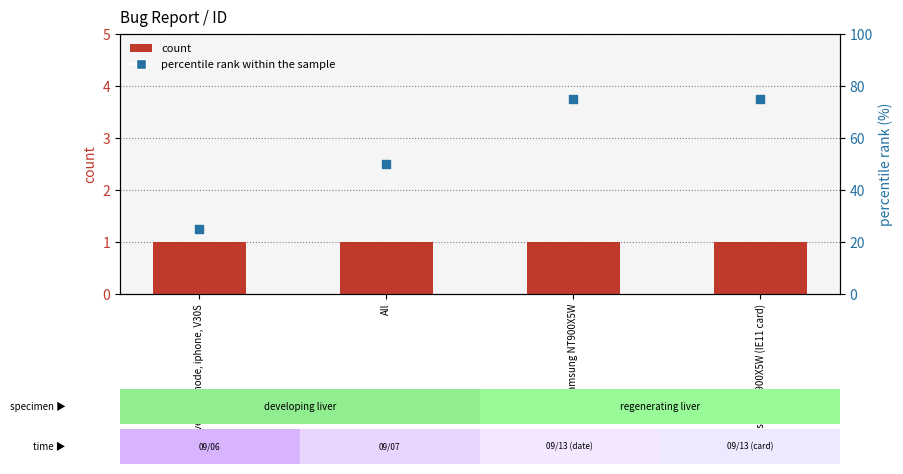

Which series has the largest Y range (max minus min)?

percentile rank within the sample